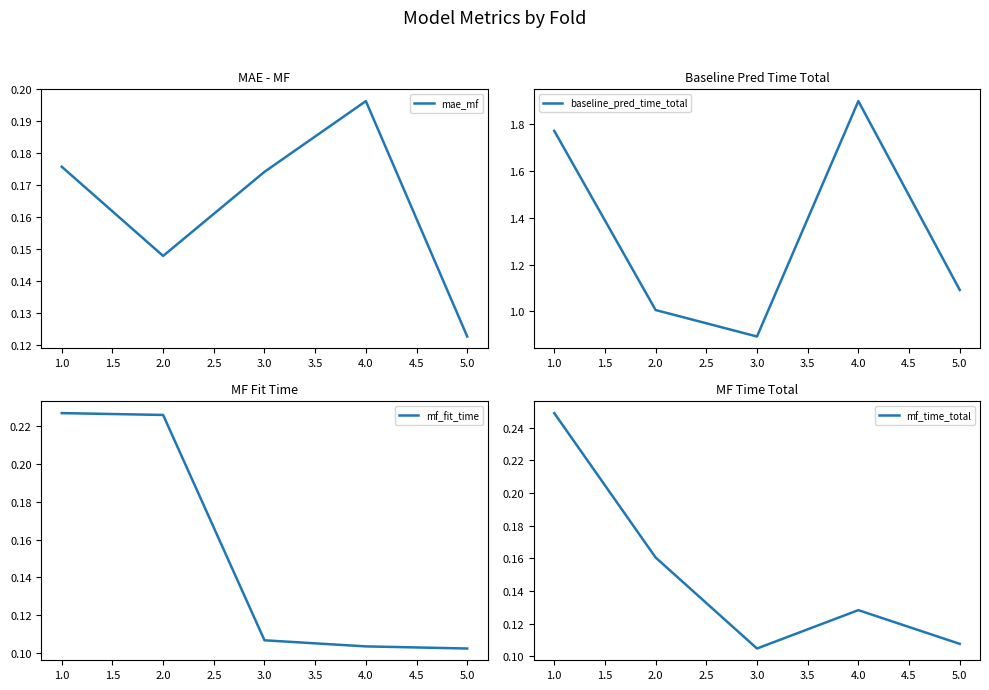

At which label is mae_mf closest to 0?

5.0